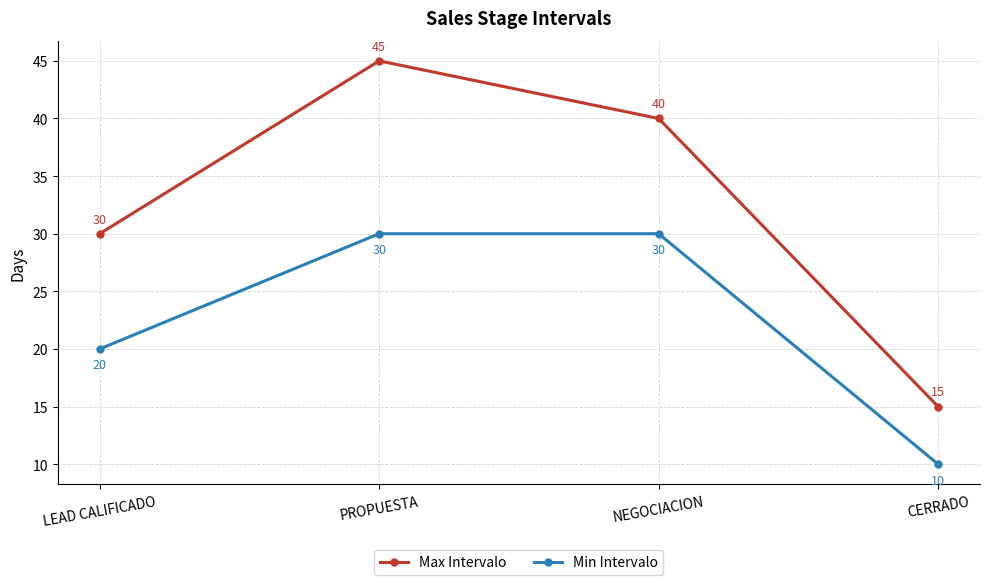

Reading right to left, transcribe all the data shown in this chart.

Max Intervalo: CERRADO=15	NEGOCIACION=40	PROPUESTA=45	LEAD CALIFICADO=30
Min Intervalo: CERRADO=10	NEGOCIACION=30	PROPUESTA=30	LEAD CALIFICADO=20